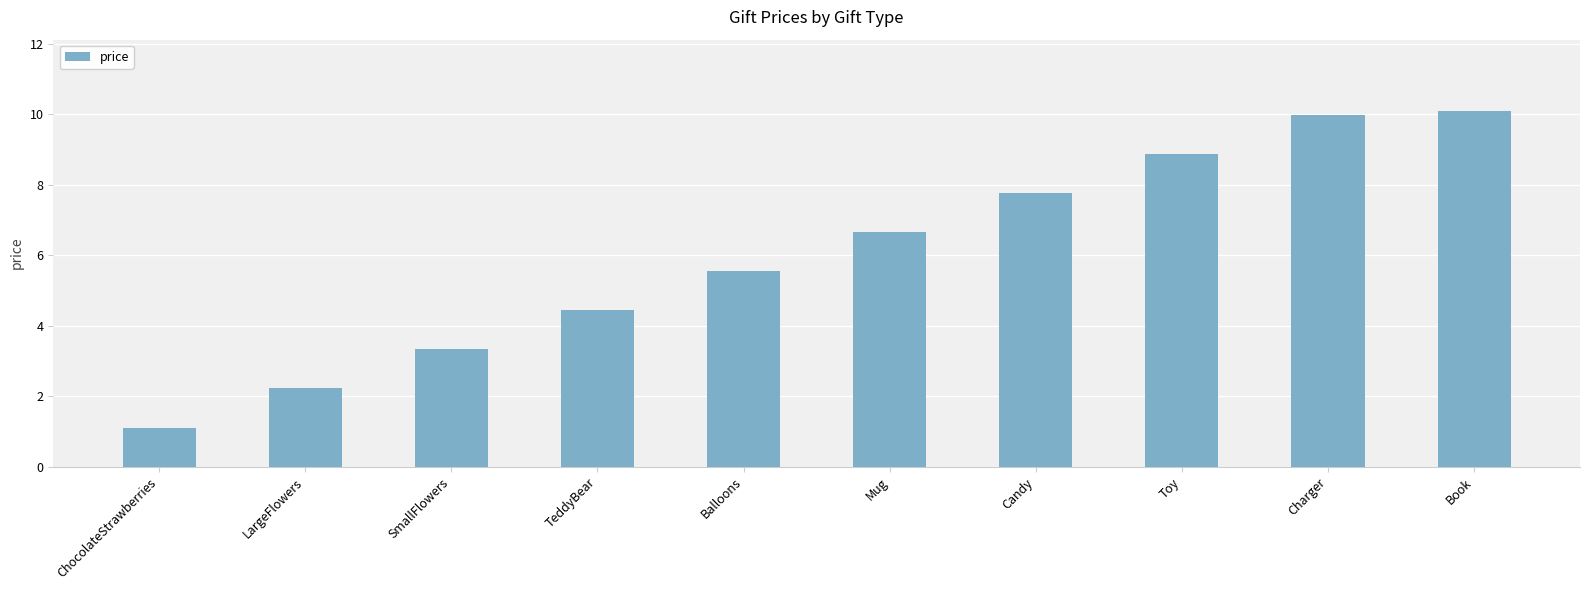

Rank the categories by value from highest to lowest.

Book, Charger, Toy, Candy, Mug, Balloons, TeddyBear, SmallFlowers, LargeFlowers, ChocolateStrawberries